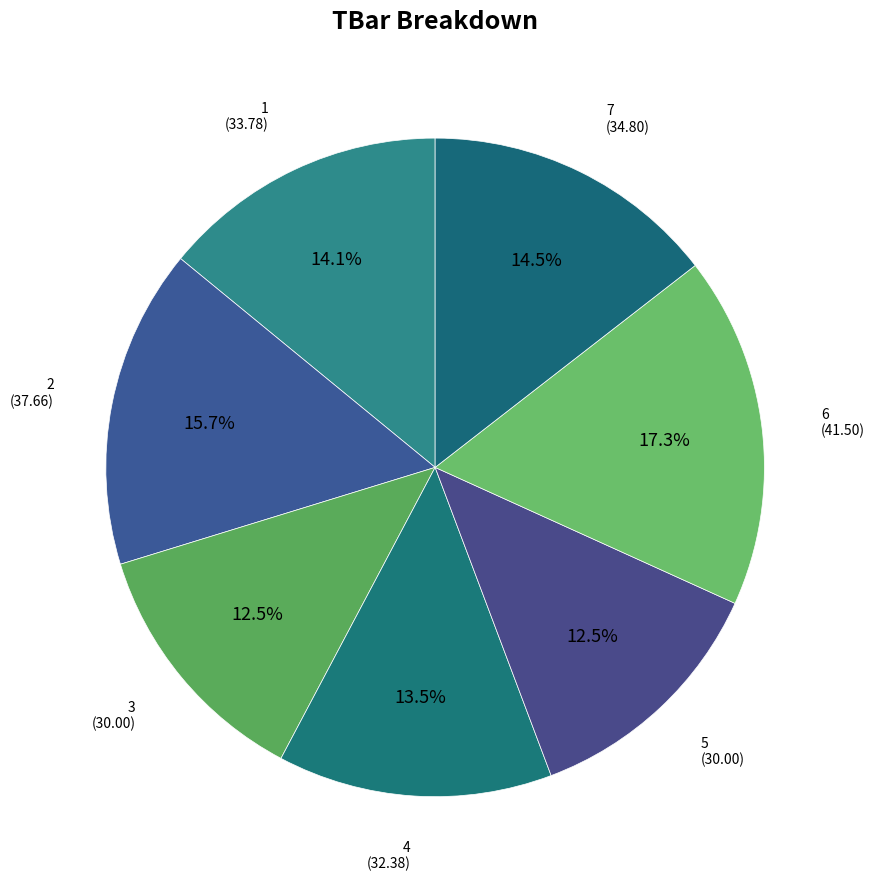

Is there any slice that represents more than half of the pie?

No